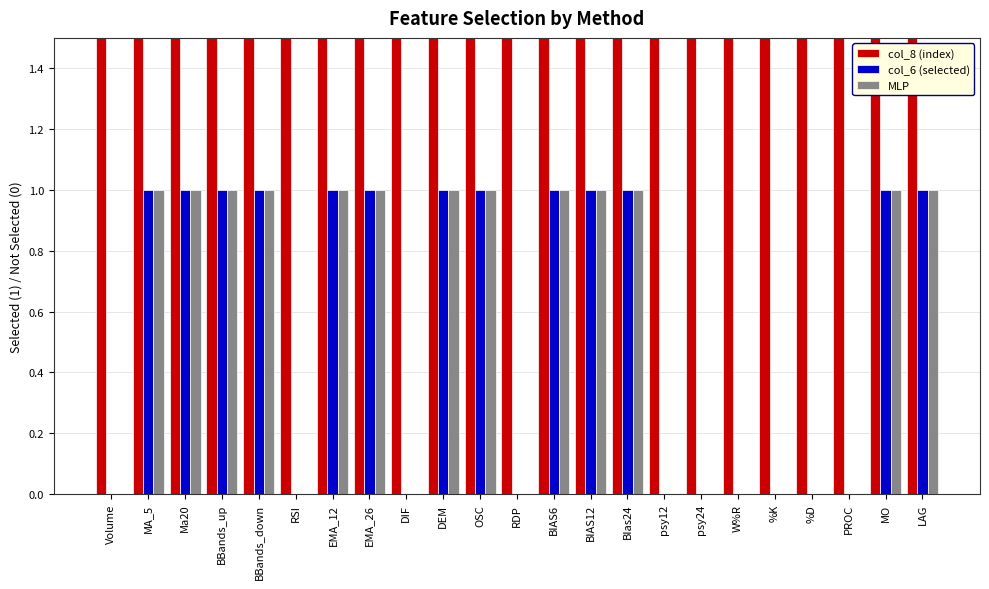

How many distinct data groups are displayed?

3